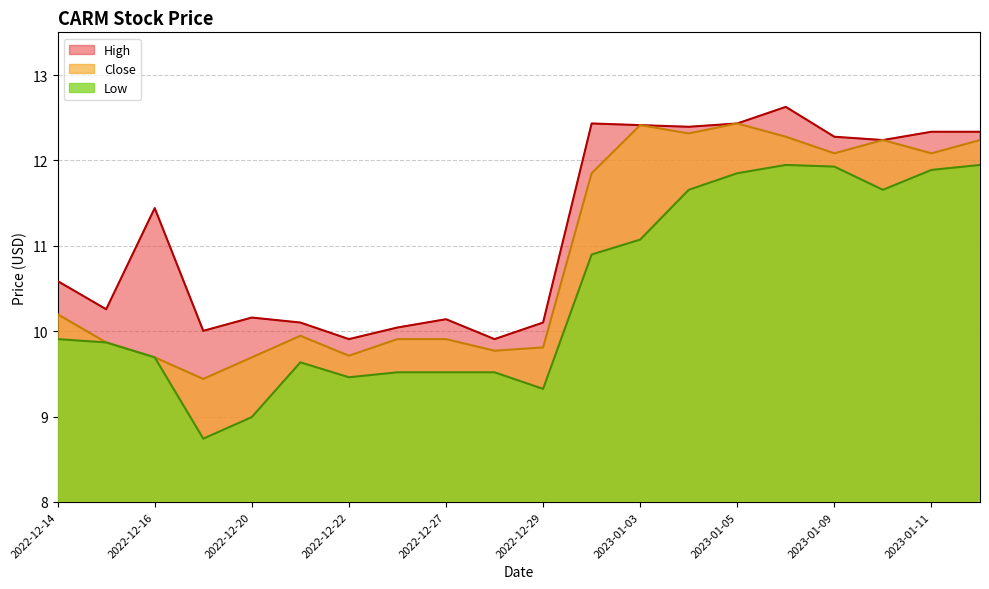

Between 2023-01-12 and 2022-12-15, which is larger?

2023-01-12